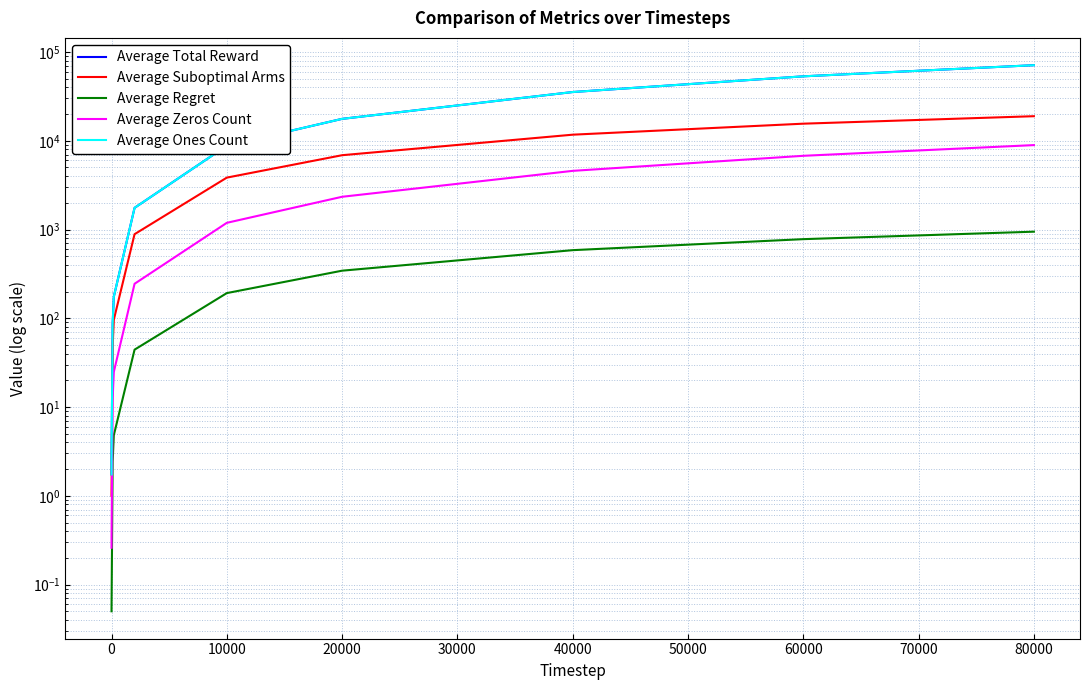

True or false: Average Zeros Count and Average Regret intersect in this chart.

False